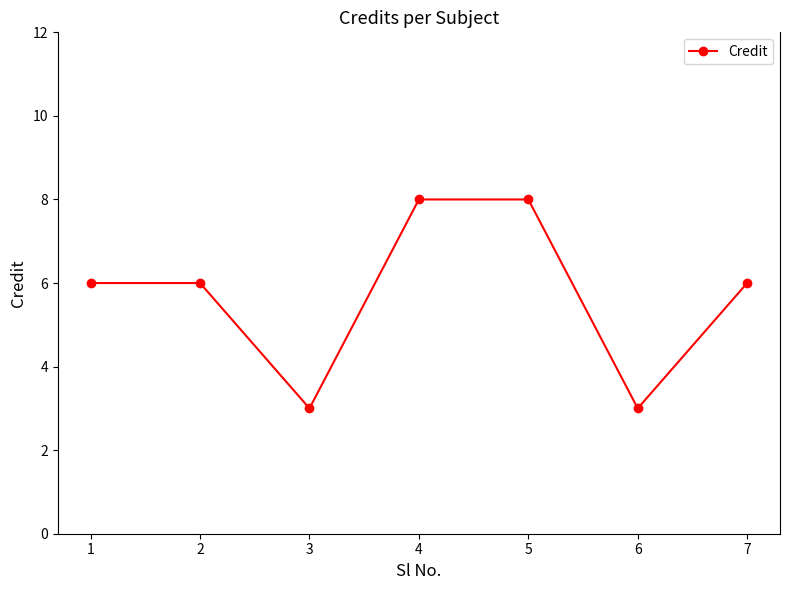

How many lines are shown in the chart?

1